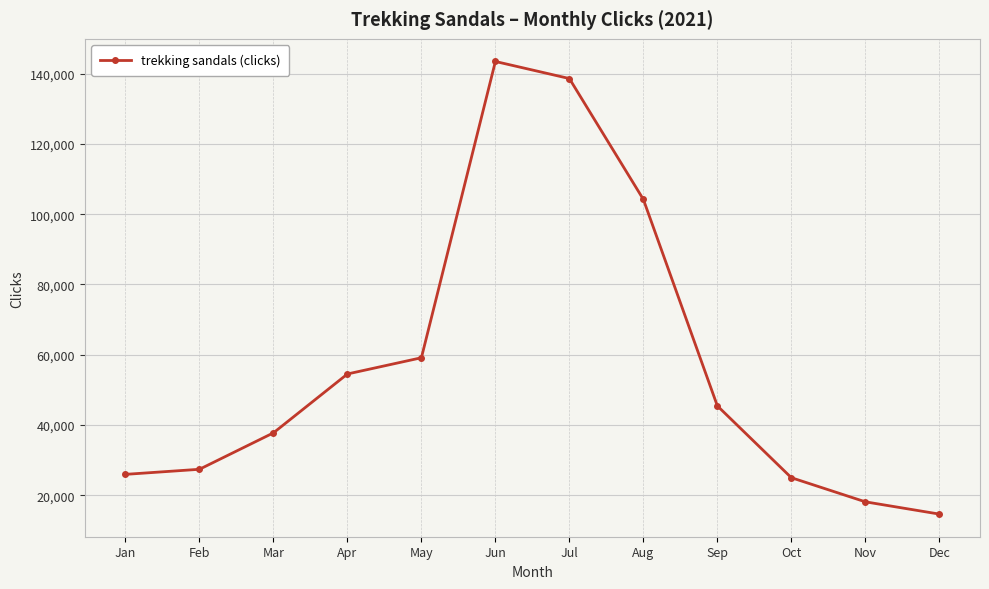

Where is the data nearest to the value 79064?

May